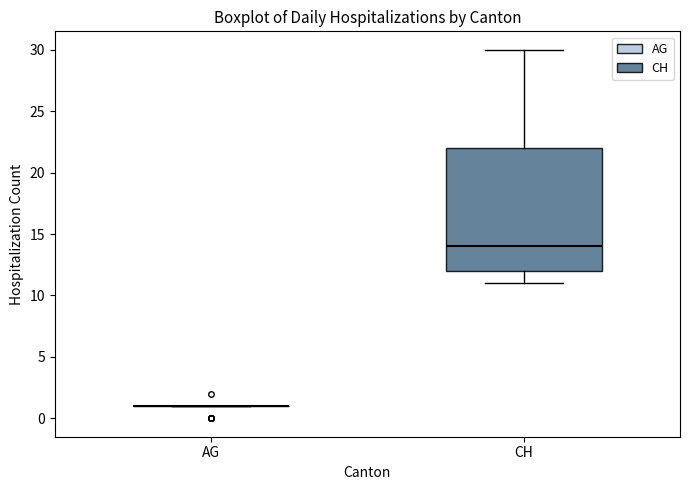

Reading left to right, transcribe this box plot: for each box, give where its median line is, the range the box spans, and where its two whiskers end, as read against the y-axis. The values are not printed on the chart, so give them approximately, as read against the axis.

AG: box collapsed to a line at 1, whiskers 1 to 1
CH: median 14, box 12 to 22, whiskers 11 to 30